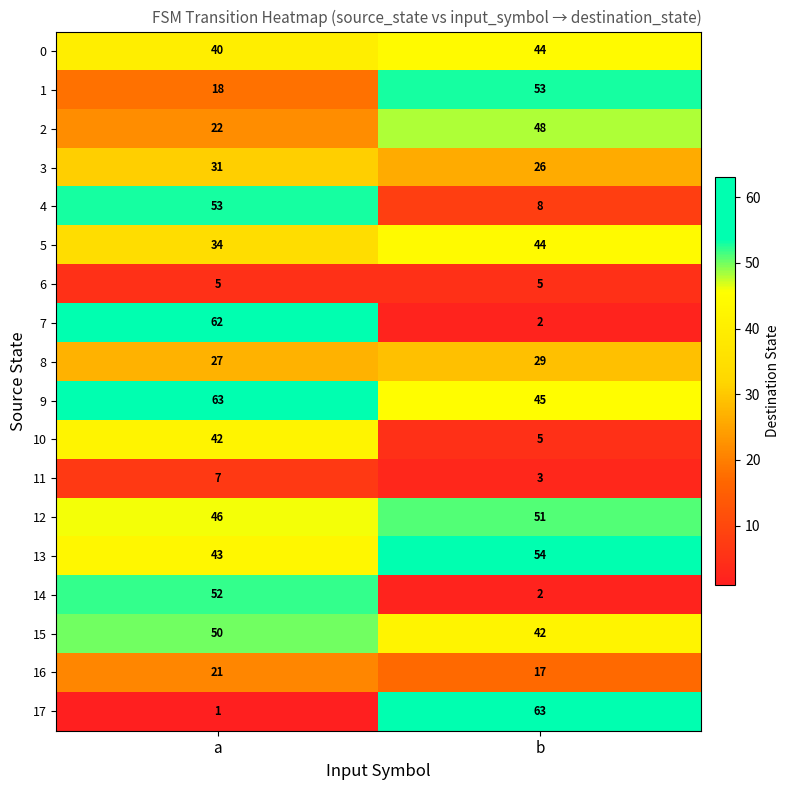

At which label is 13 closest to 48?

a